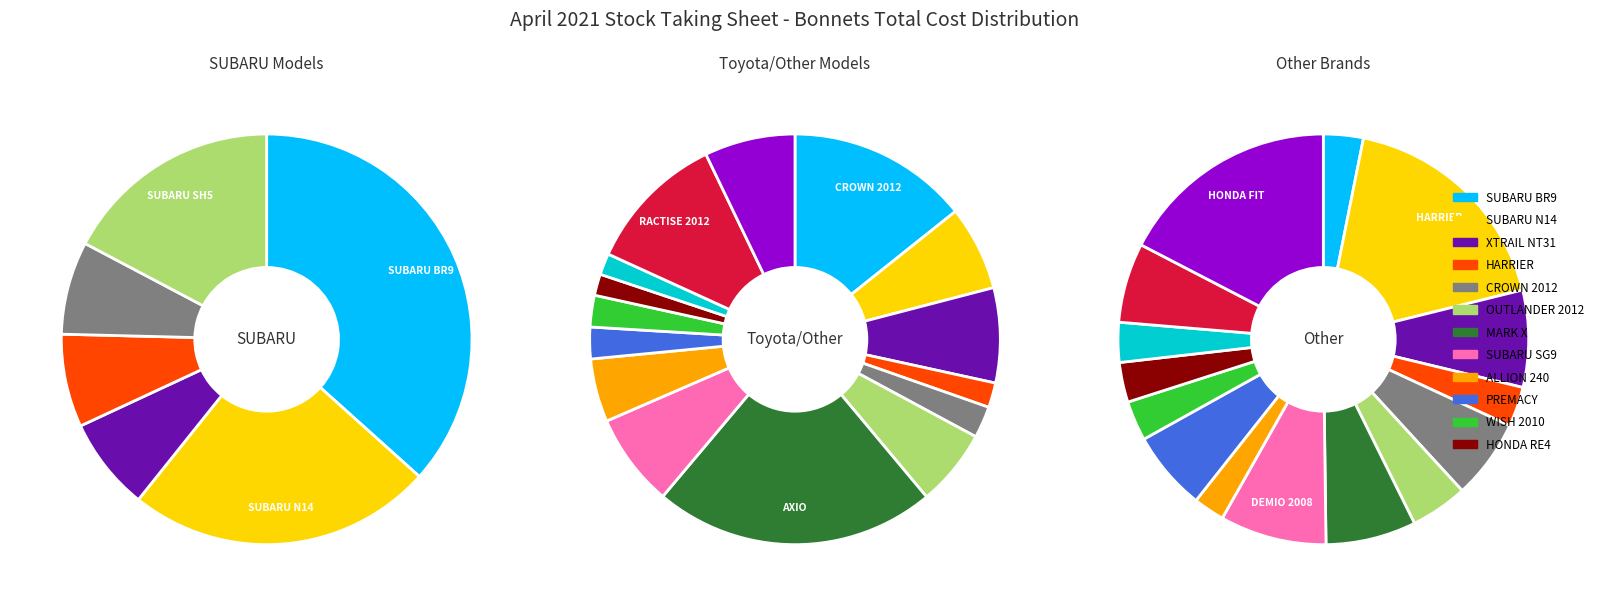

How many segments does this pie chart have?

36